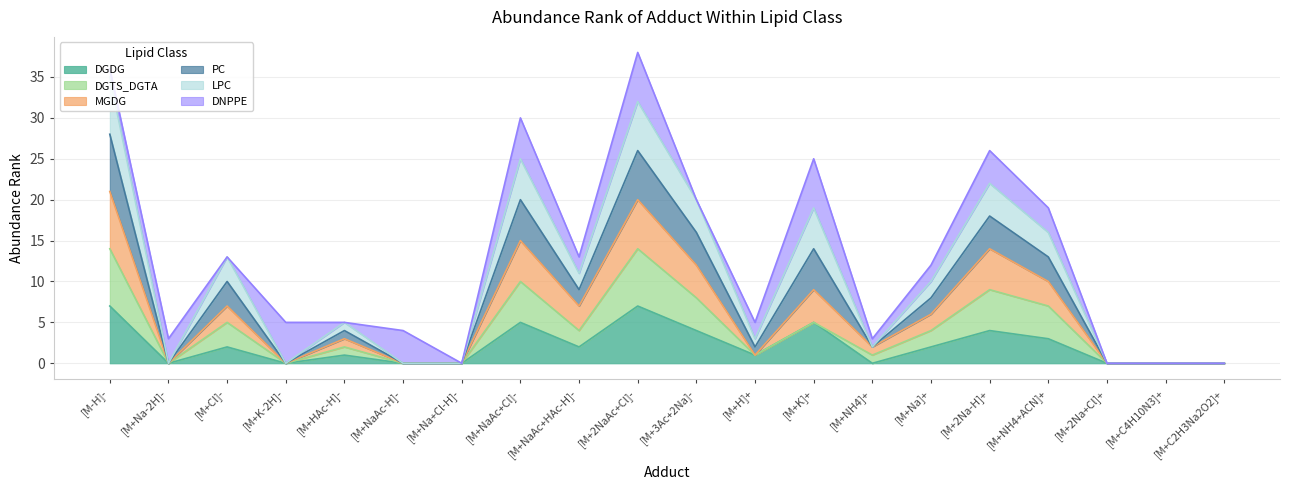

Does the chart have visible grid lines?

Yes